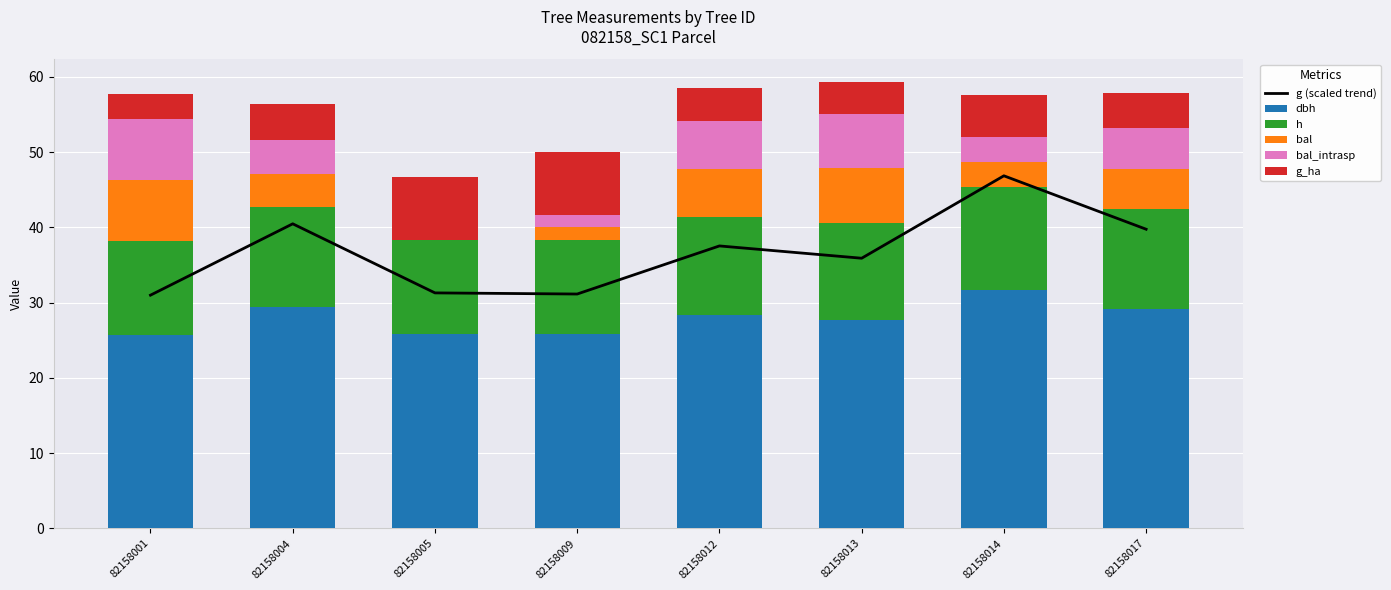

Where does the bal series first go above 5?

82158001